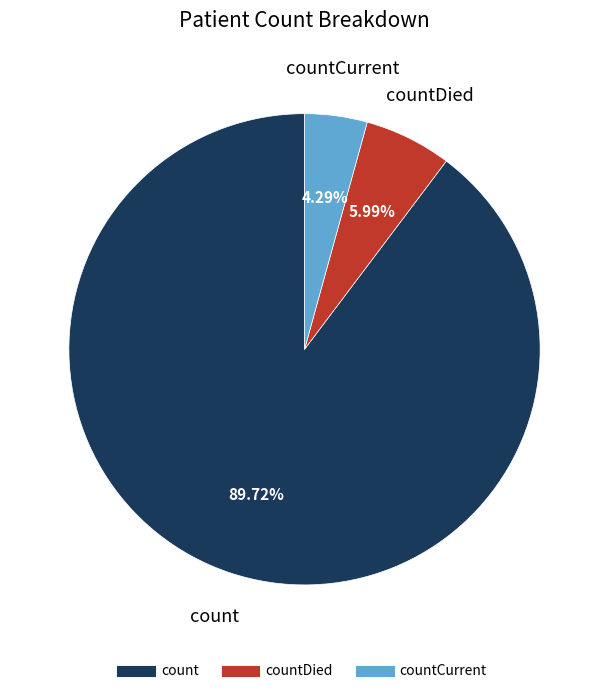

Is there any slice that represents more than half of the pie?

Yes